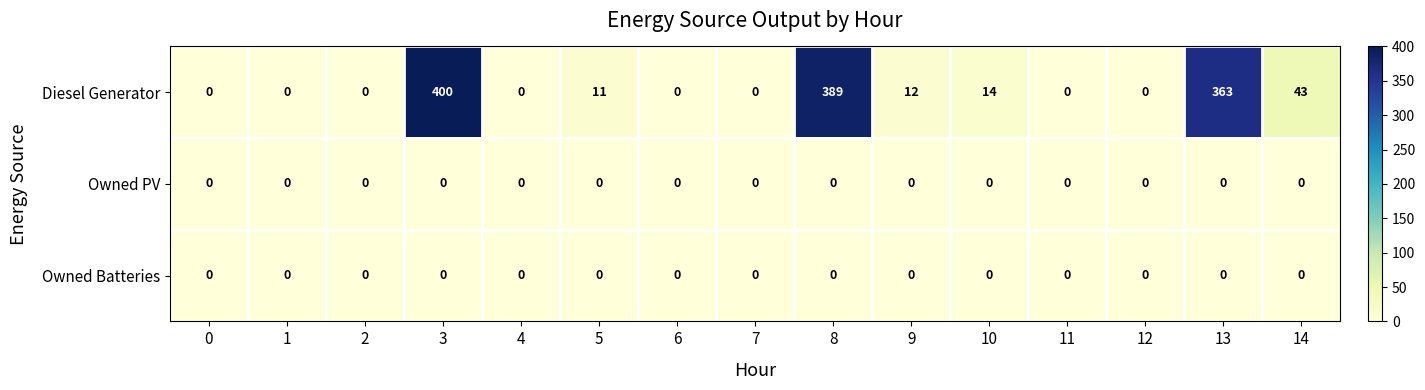

Count the number of data series in this chart.

3